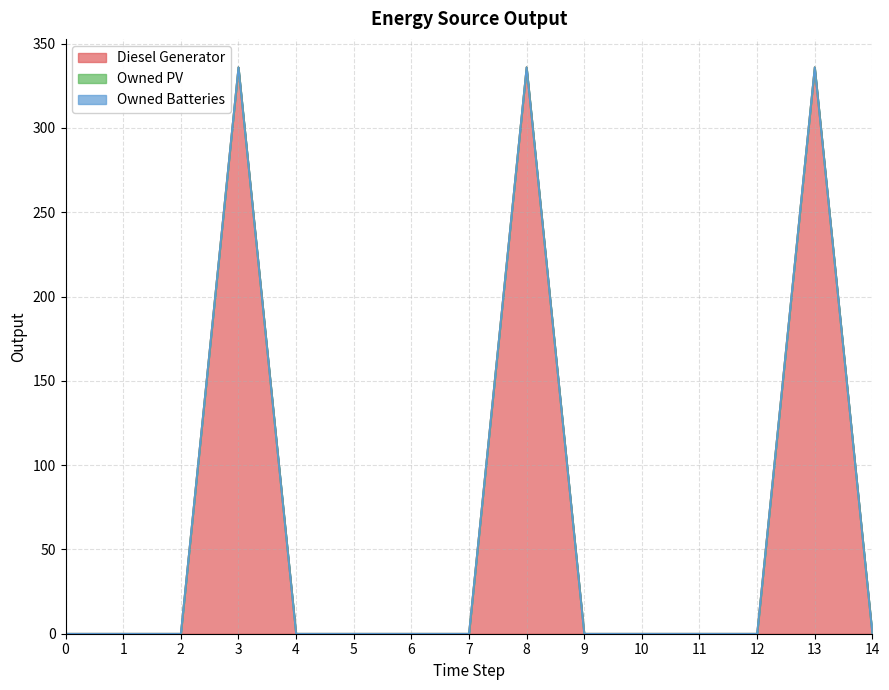

Reading left to right, transcribe all the data shown in this chart.

Diesel Generator: 0	0	0	336	0	0	0	0	336	0	0	0	0	336	0
Owned PV: 0	0	0	0	0	0	0	0	0	0	0	0	0	0	0
Owned Batteries: 0	0	0	0	0	0	0	0	0	0	0	0	0	0	0